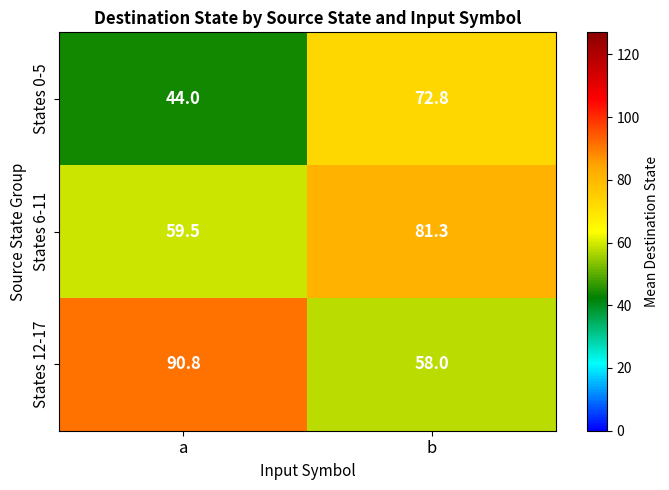

What is the total value across all series at a?

194.3